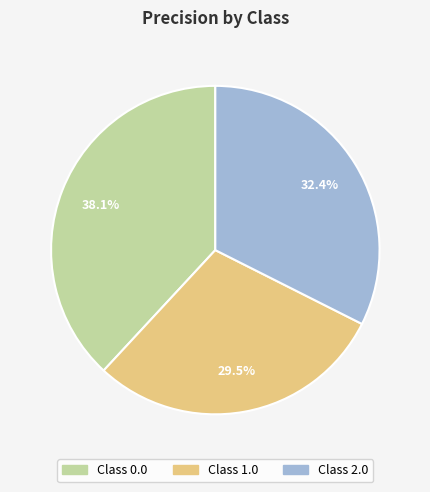

Is there a majority slice in this chart?

No